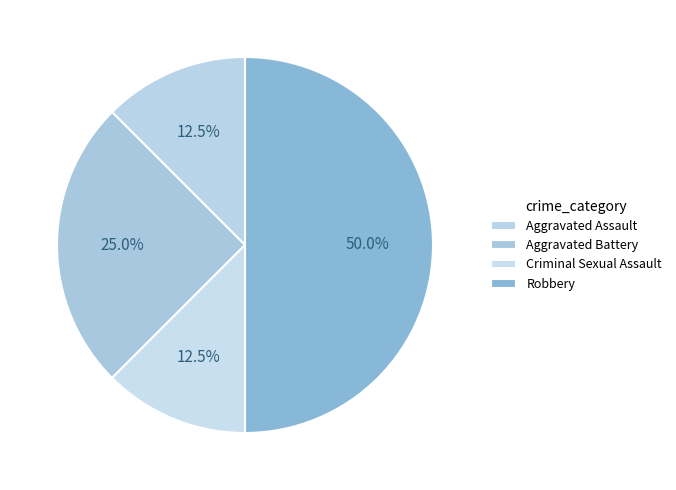

Does Robbery account for over 50% of the chart?

No